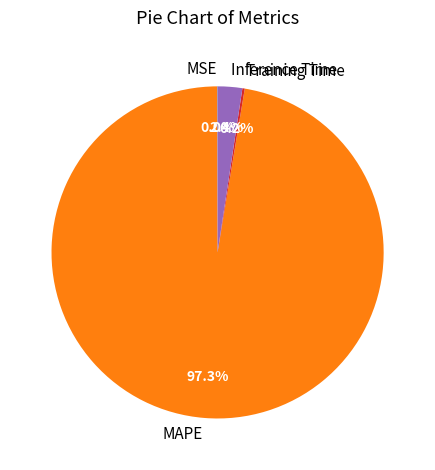

What percentage is NOT represented by Inference Time?

97.6%